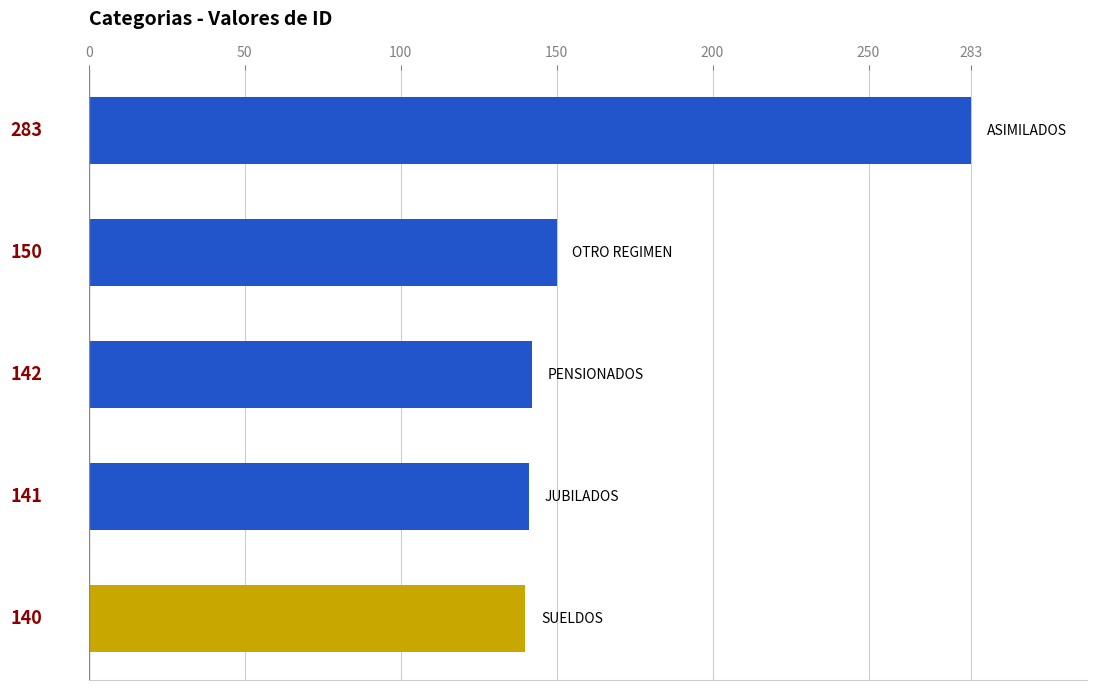

What is the minimum value shown in the chart?

140